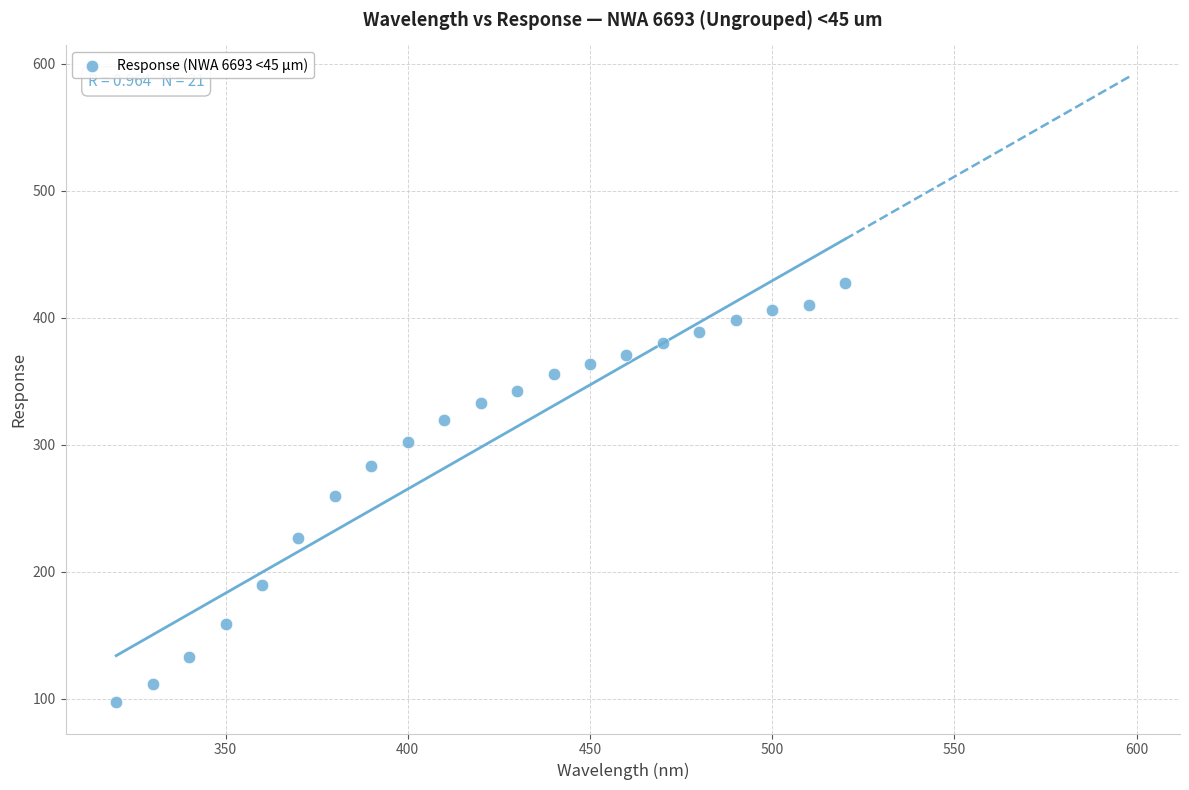

What is the range of Y values (max minus min)?

330.2